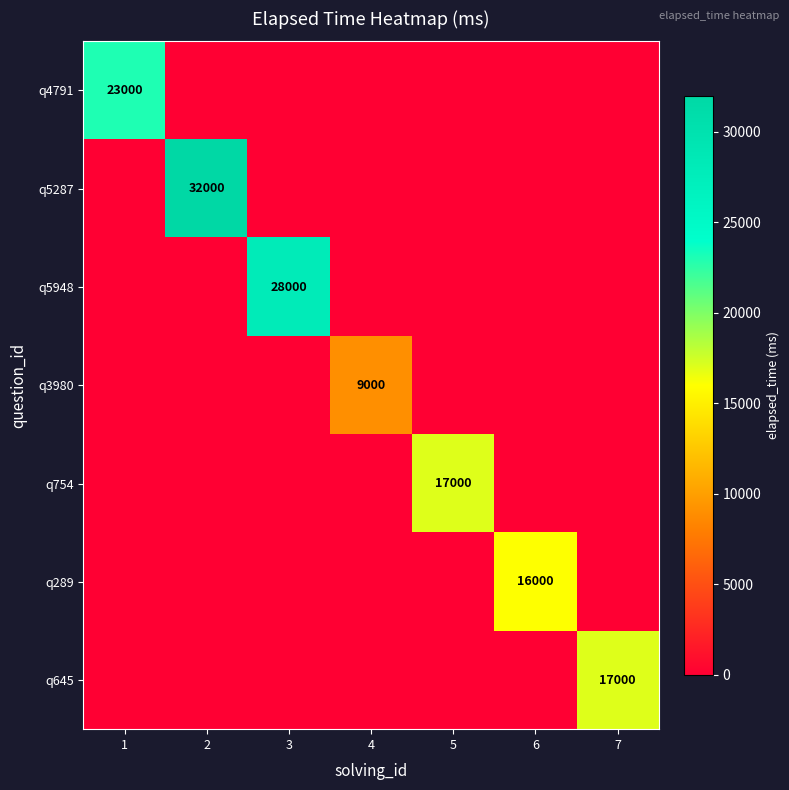

Is it true that q4791 equals 39201 at 1?

False